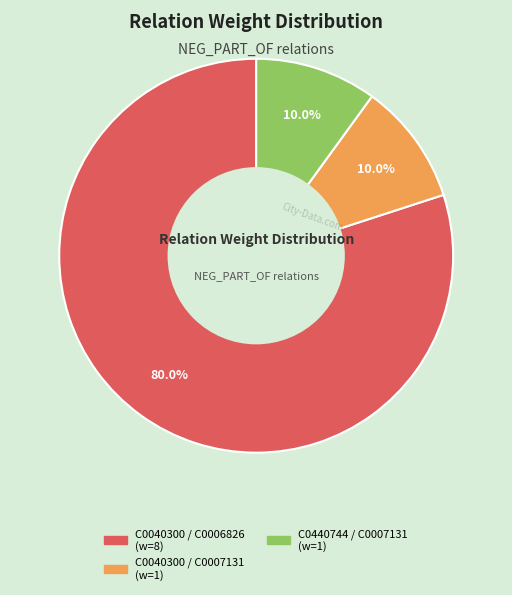

Which has a higher value, C0040300 / C0007131 or C0040300 / C0006826?

C0040300 / C0006826